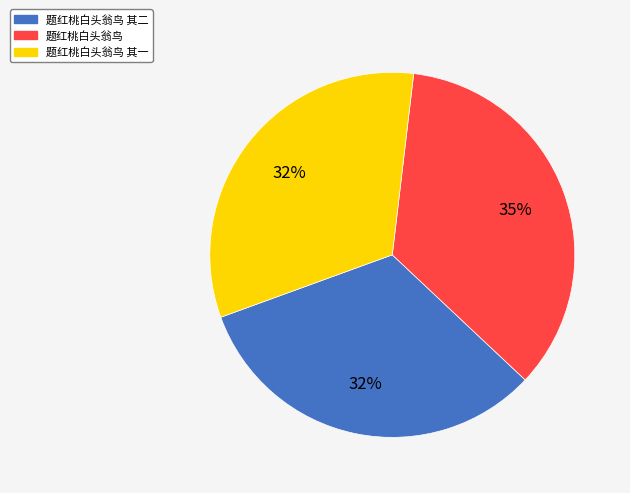

Is there any slice that represents more than half of the pie?

No